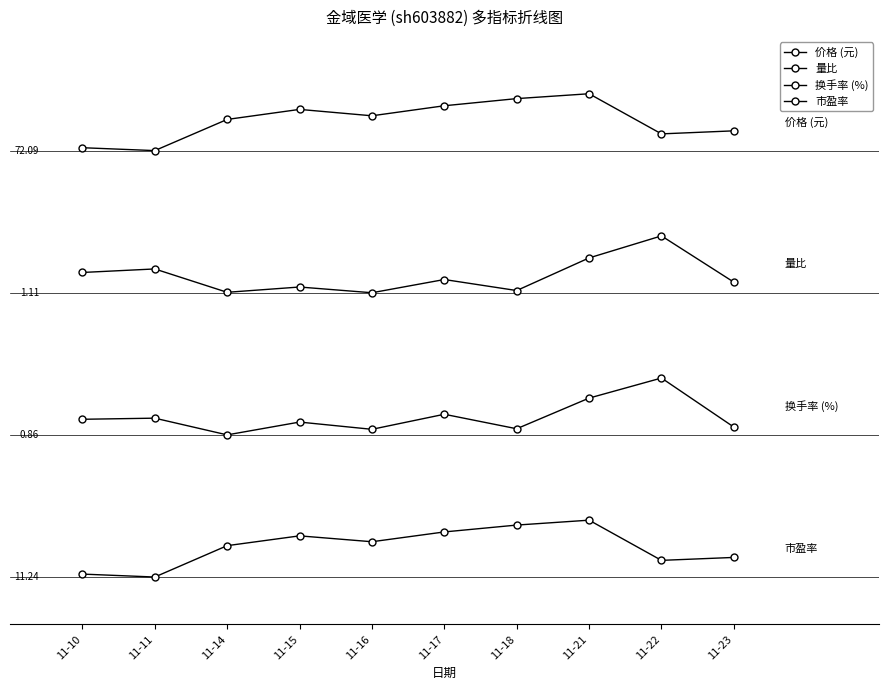

Rank the series at 11-17 from highest to lowest value.

价格 (元), 量比, 换手率 (%), 市盈率